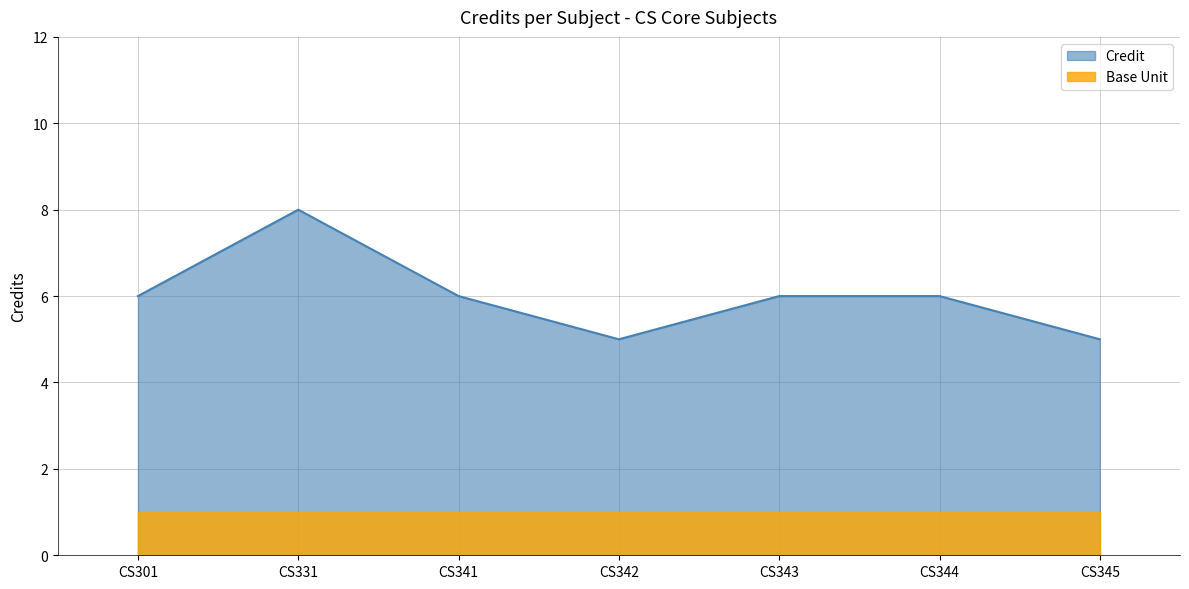

How many data points does each series have?

7